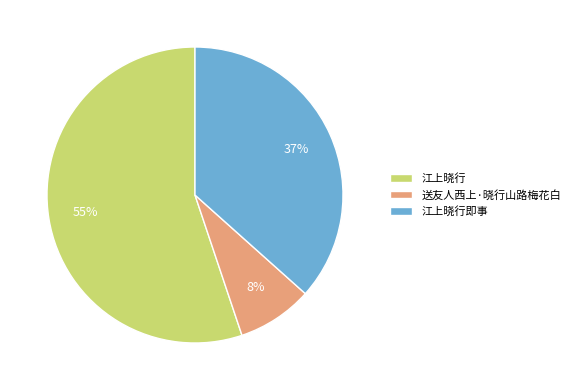

Approximately how many times larger is the value at 江上晓行即事 compared to 江上晓行?

0.7